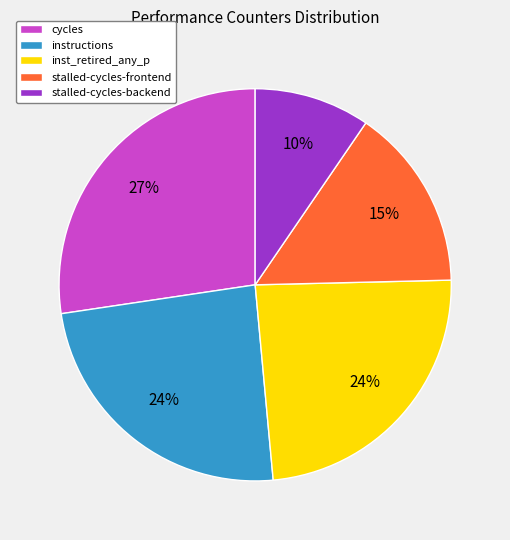

To the nearest percent, what percentage of the pie is cycles?

27%